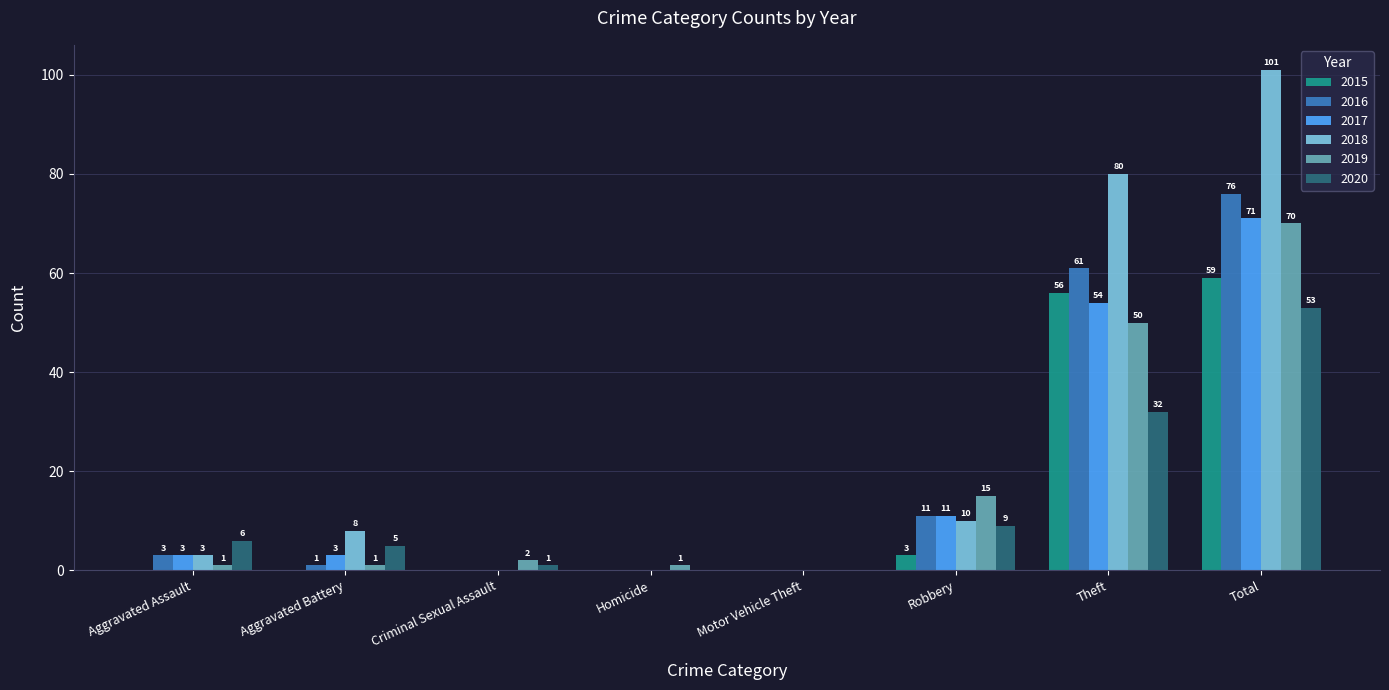

What is the average value of the 2017 series?

18